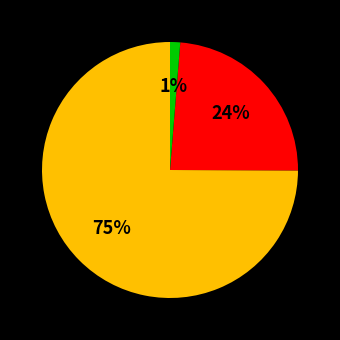

To the nearest percent, what is the average slice percentage?

33%